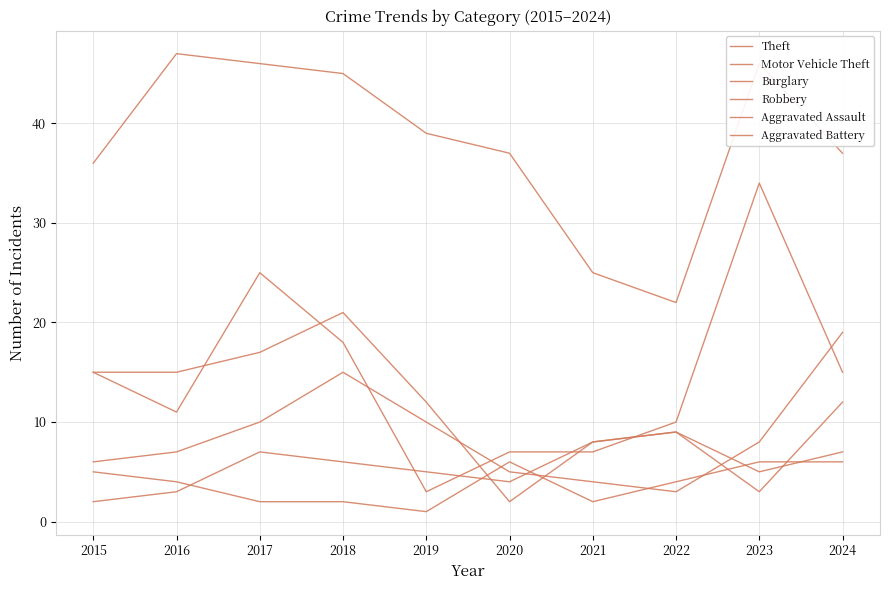

Which series changed the most between 2015 and 2021?

Theft